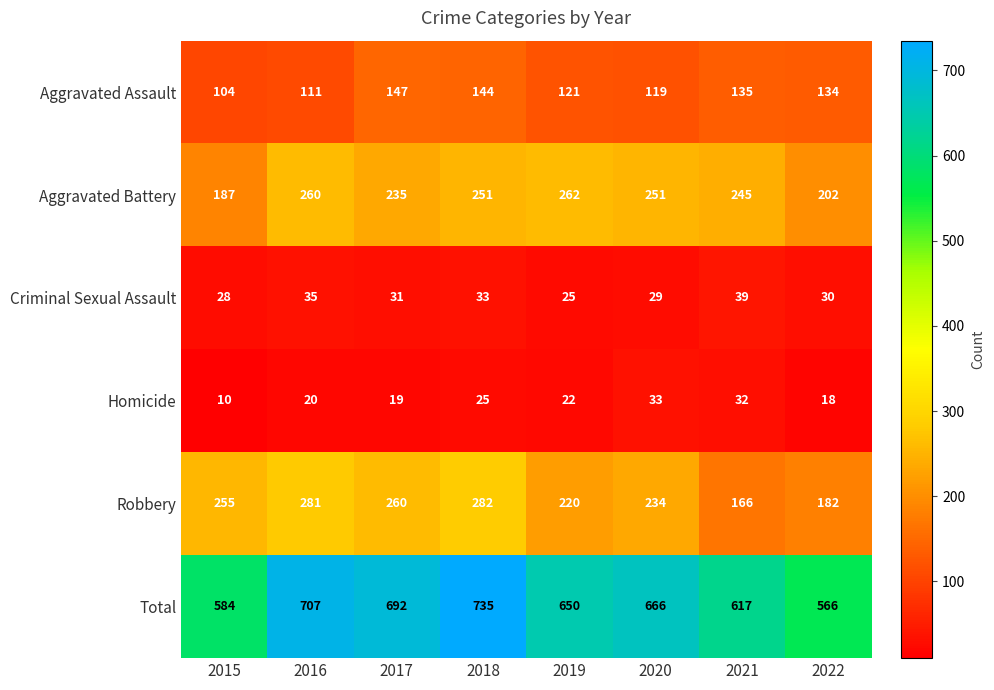

What is the total value across all series at 2017?

1384